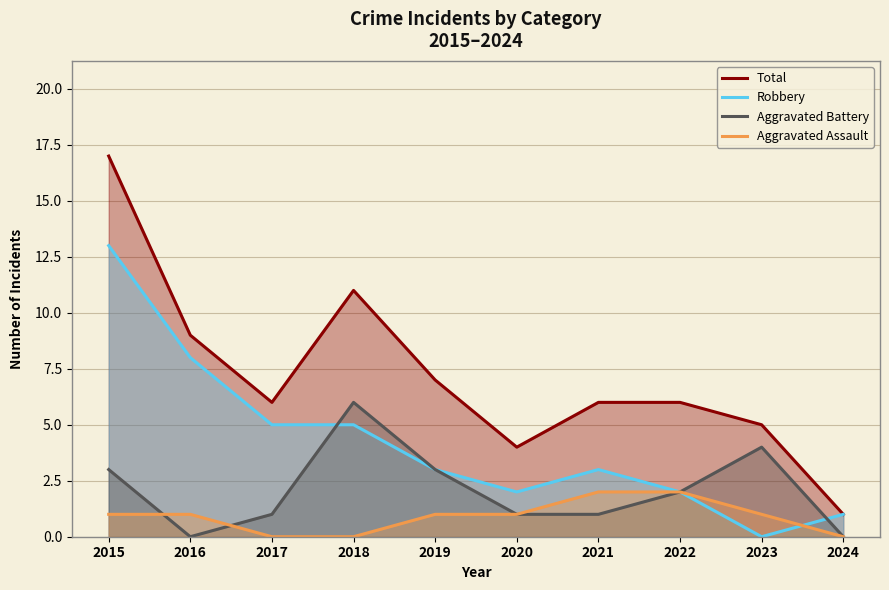

Rank the categories by Aggravated Battery value from lowest to highest.

2016, 2024, 2017, 2020, 2021, 2022, 2015, 2019, 2023, 2018